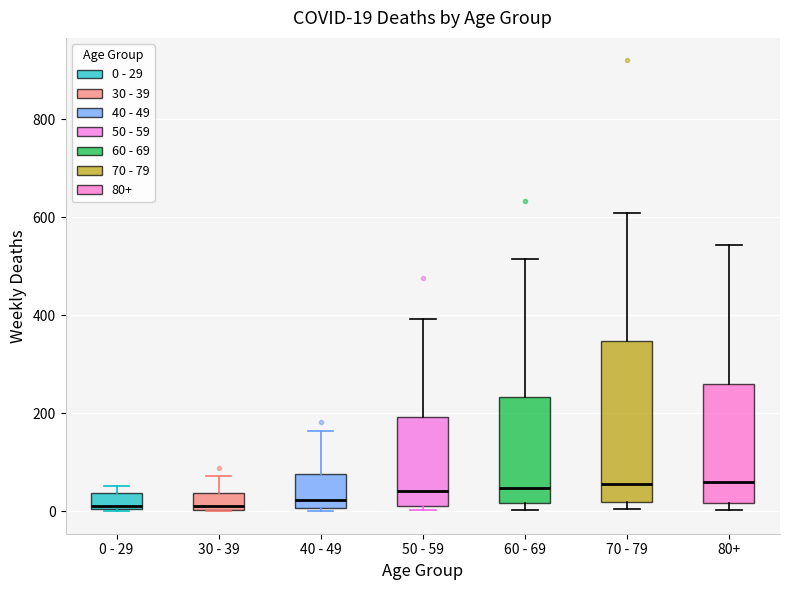

Comparing the boxes themselves (not the whiskers), which one is the tallest?

70 - 79